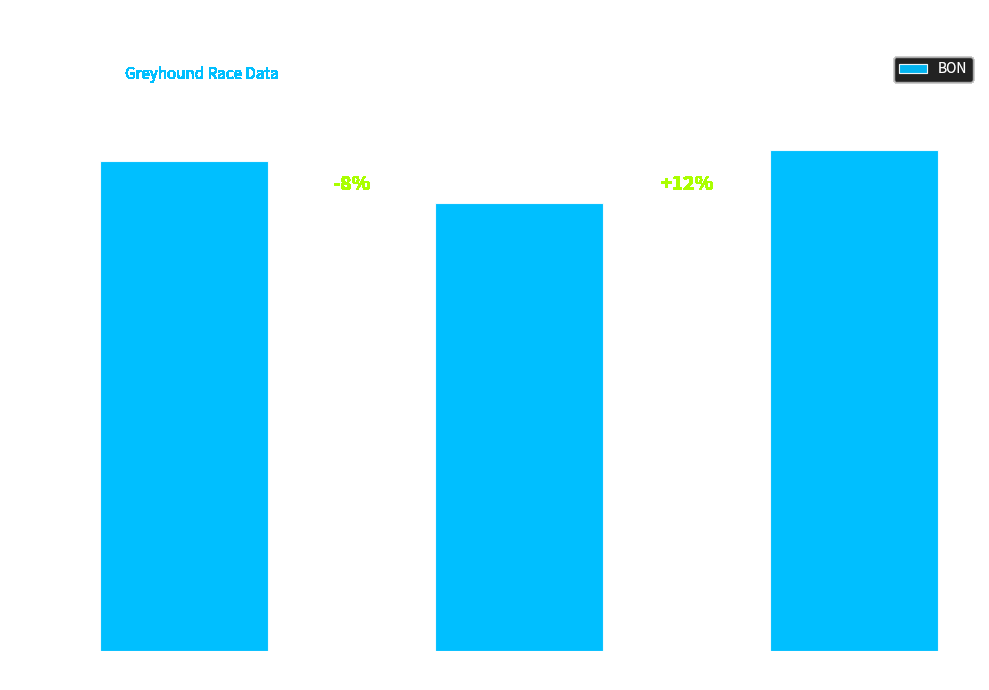

At which label does the data first exceed 24?

440